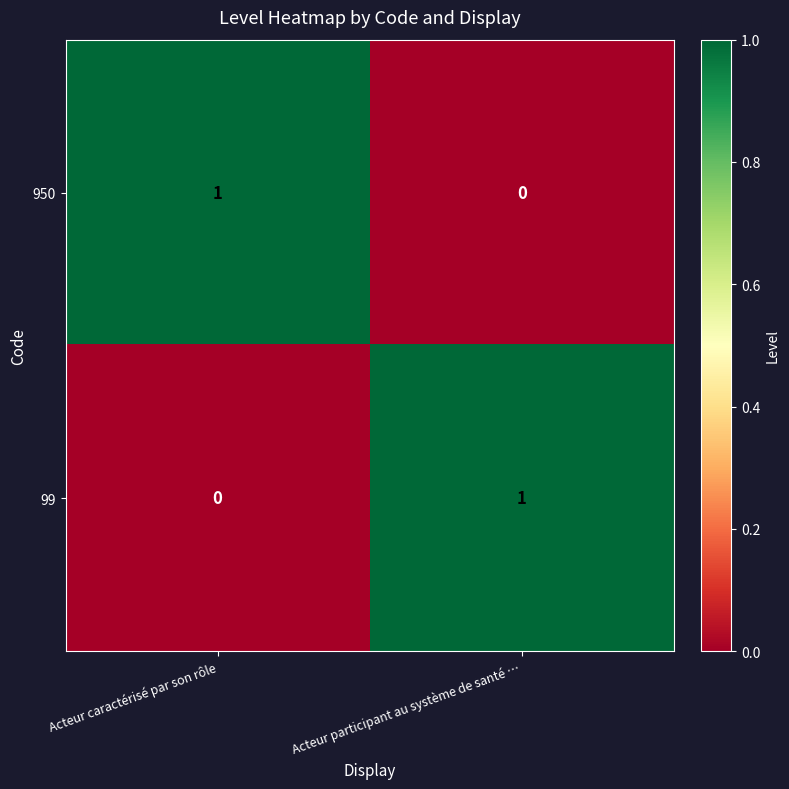

At how many categories does at least one series exceed 0?

2